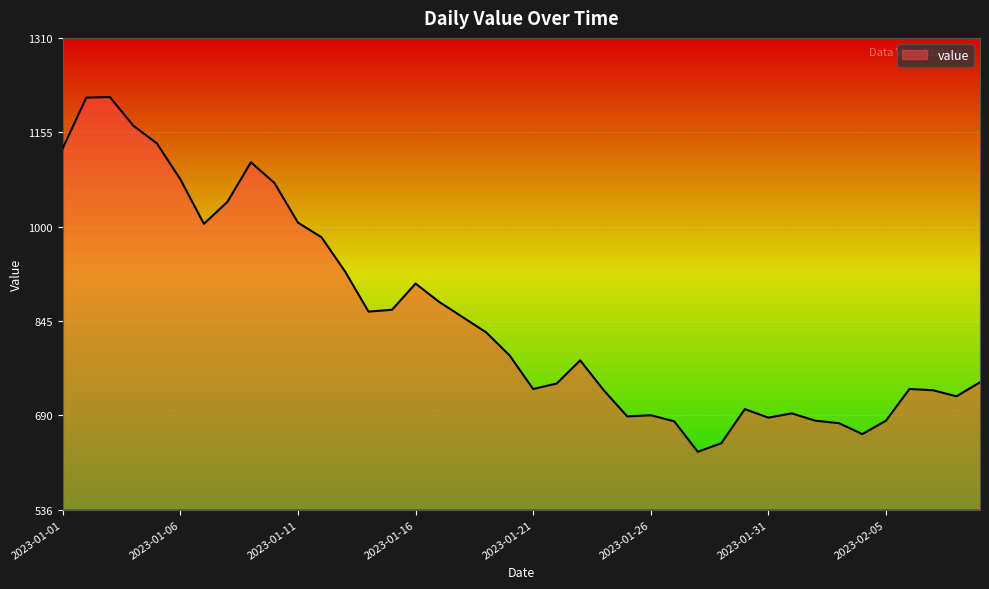

What is the smallest value displayed?

631